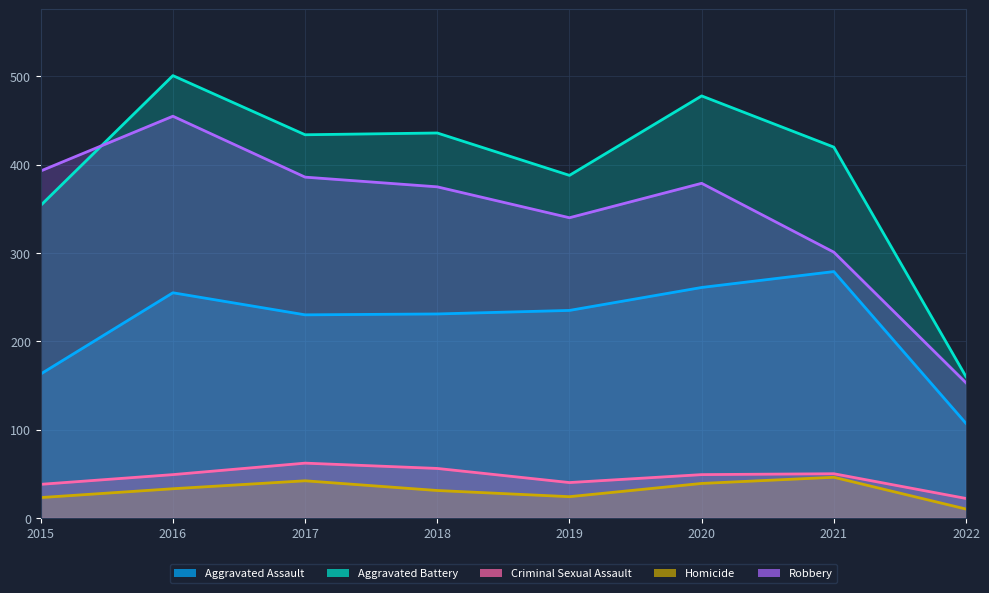

True or false: Robbery and Aggravated Assault intersect in this chart.

False